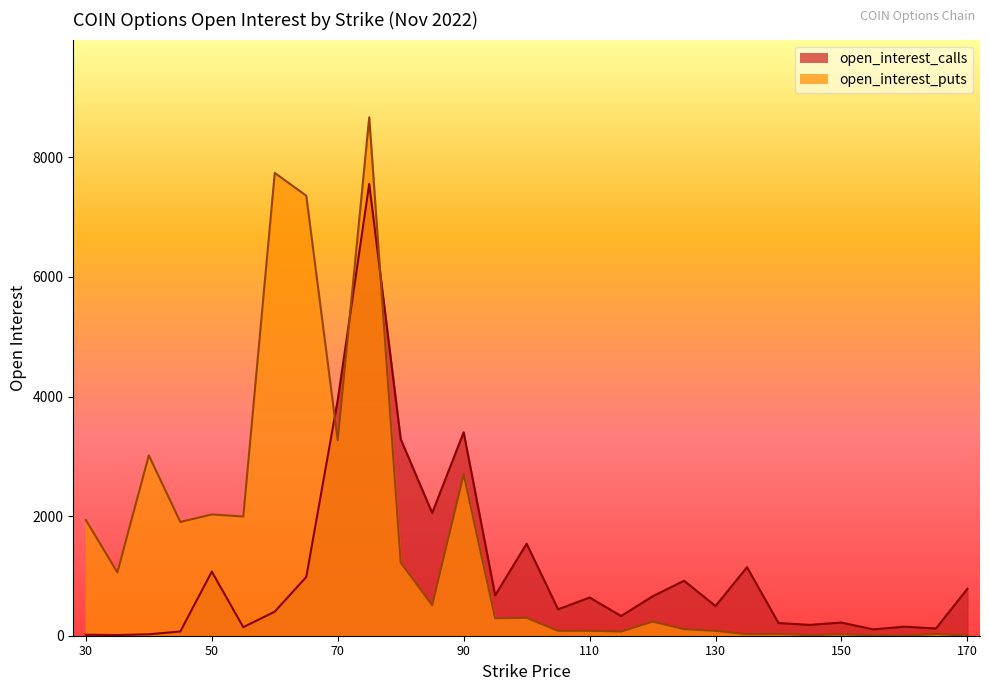

Reading left to right, transcribe all the data shown in this chart.

open_interest_calls: 30=16	35=11	40=24	45=71	50=1072	55=143	60=403	65=982	70=3941	75=7554	80=3288	85=2053	90=3402	95=675	100=1539	105=441	110=639	115=329	120=659	125=919	130=496	135=1146	140=212	145=181	150=220	155=106	160=151	165=120	170=785
open_interest_puts: 30=1935	35=1059	40=3016	45=1902	50=2028	55=1993	60=7738	65=7358	70=3268	75=8668	80=1224	85=511	90=2699	95=291	100=299	105=82	110=82	115=69	120=236	125=110	130=81	135=25	140=28	145=12	150=22	155=6	160=4	165=26	170=4